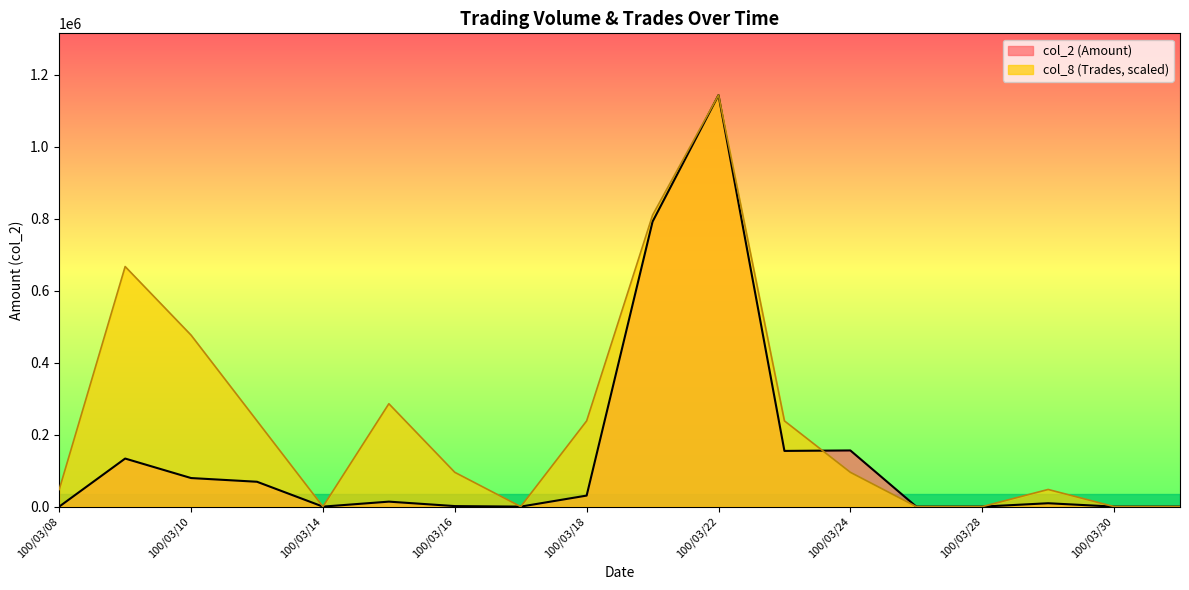

Which series has the largest total across all categories?

col_8 (Trades, scaled)